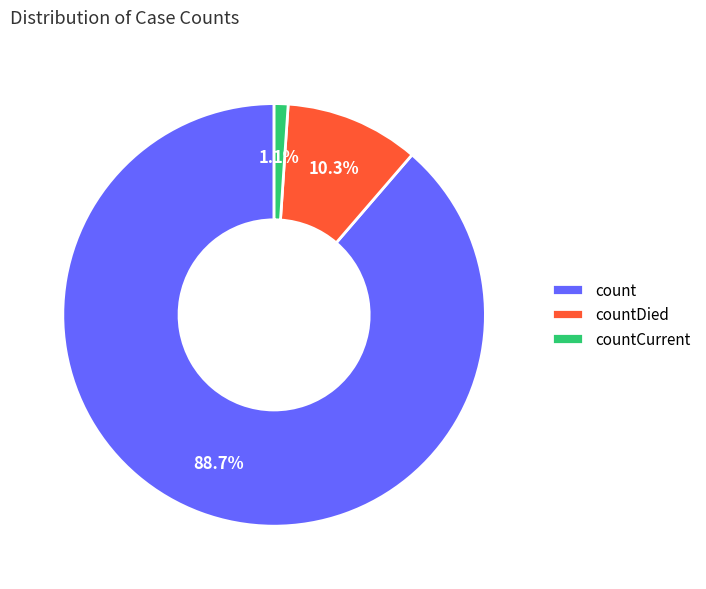

To the nearest percent, what is the difference between the countCurrent and countDied slice percentages?

9%